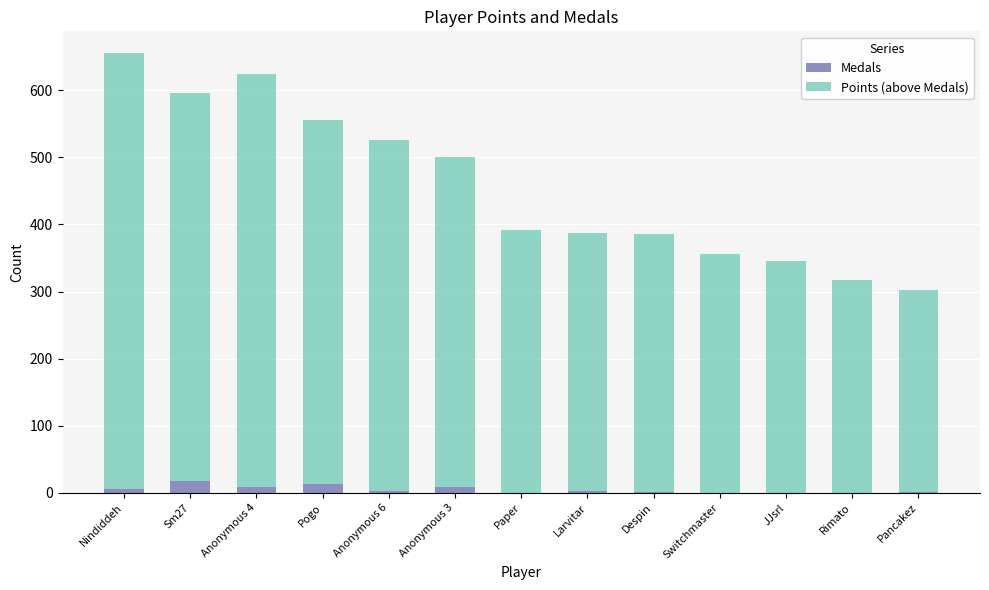

True or false: Medals has a value of 0 at Switchmaster.

True